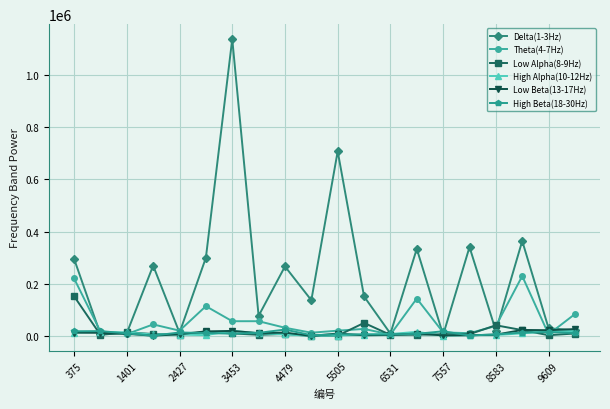

Which series has the largest total across all categories?

Delta(1-3Hz)